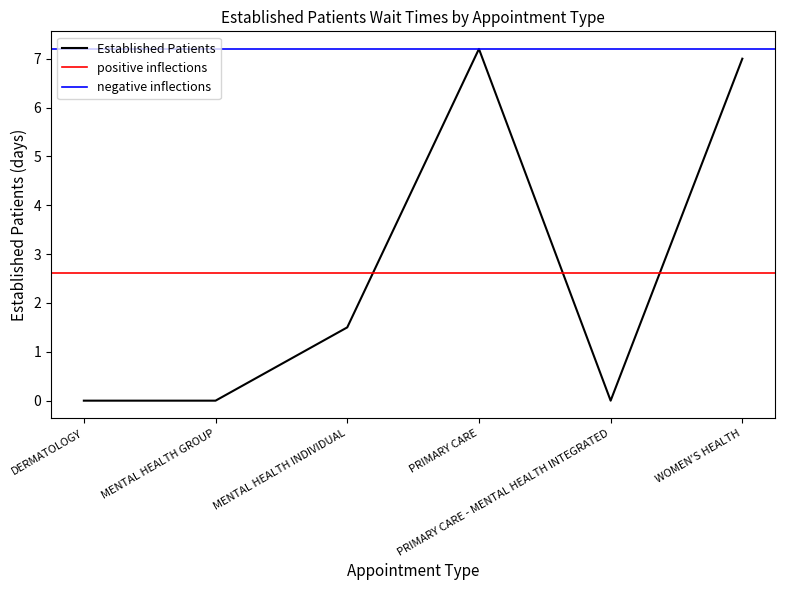

Reading left to right, extract all data points from this chart.

0.0	0.0	1.5	7.2	0.0	7.0